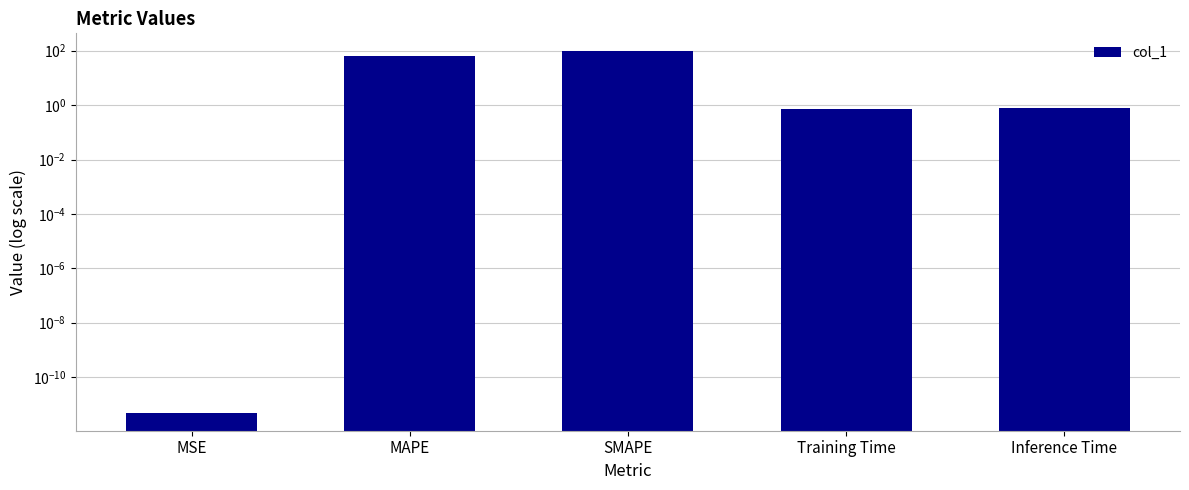

Which category has the highest value across all series?

SMAPE